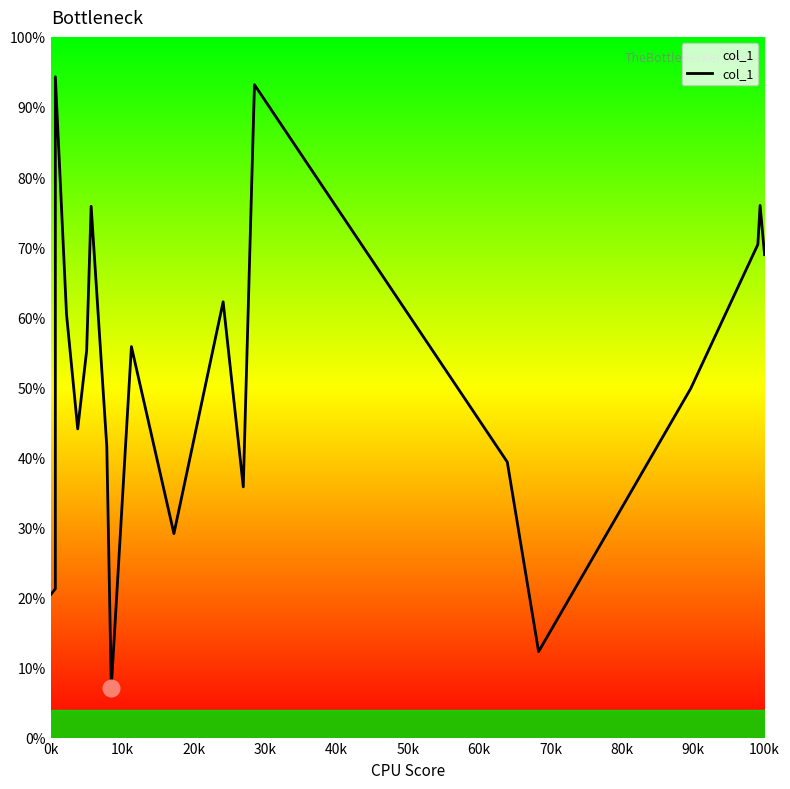

What is the difference between the maximum and minimum values?

87.2